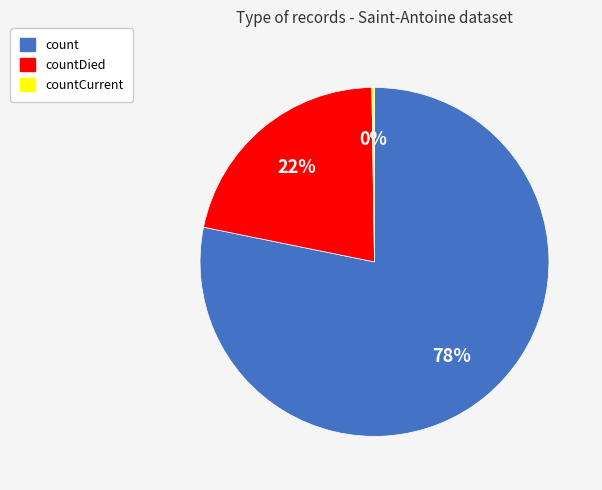

To the nearest percent, what portion does count represent?

78%